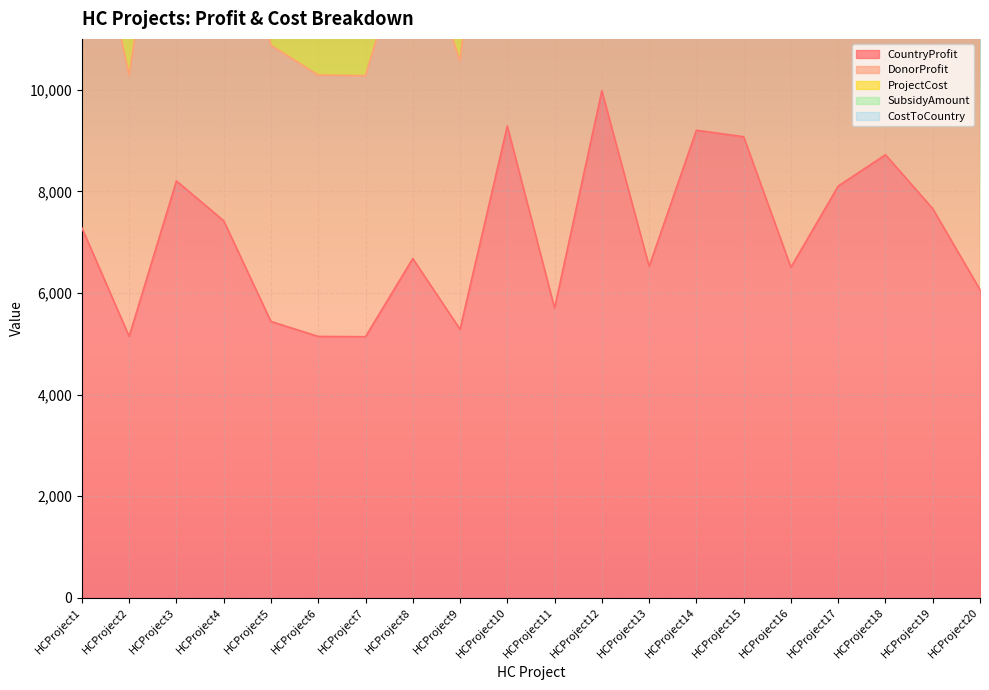

How many data points does each series have?

20